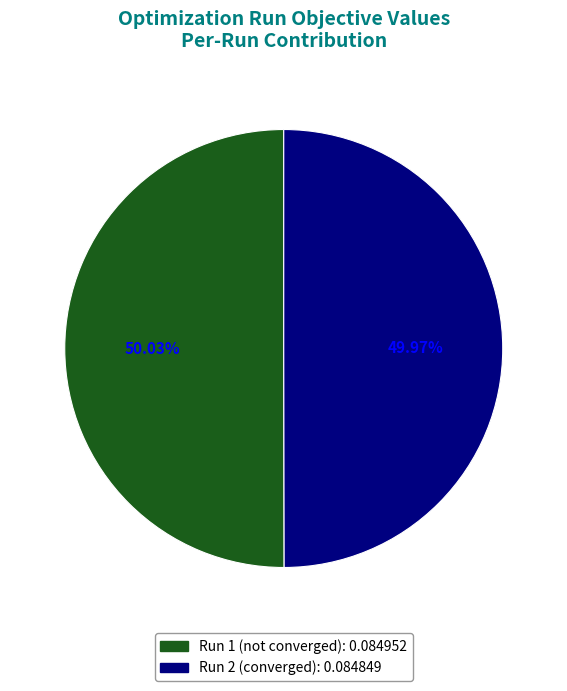

Is there any slice that represents more than half of the pie?

Yes